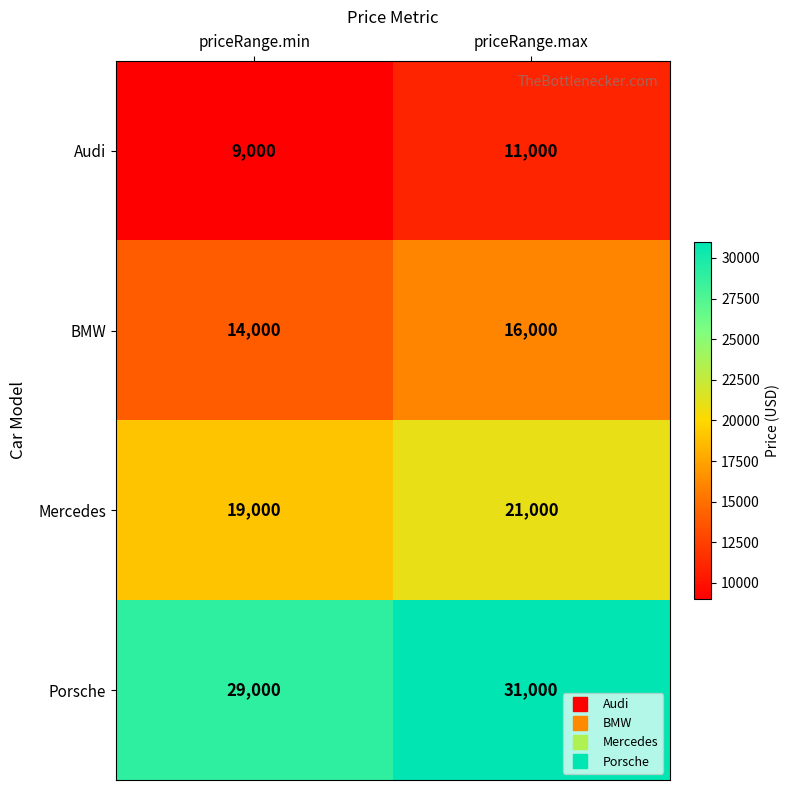

Reading left to right, transcribe all the data shown in this chart.

Audi: priceRange.min=9000	priceRange.max=11000
BMW: priceRange.min=14000	priceRange.max=16000
Mercedes: priceRange.min=19000	priceRange.max=21000
Porsche: priceRange.min=29000	priceRange.max=31000